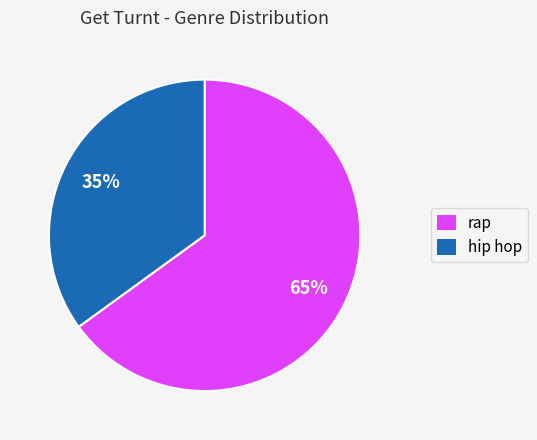

Combined, do hip hop and rap account for over 50%?

Yes